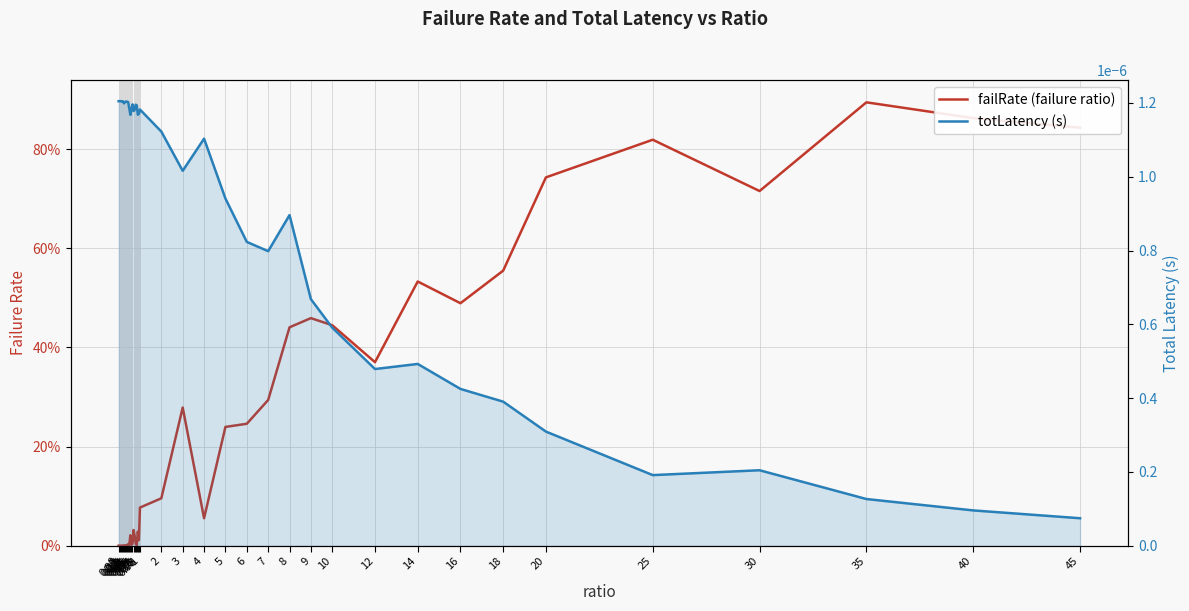

Reading left to right, transcribe all the data shown in this chart.

failRate (failure ratio): 0.0	0.0	0.0	0.0	0.0	0.0	0.0	0.0	0.0	0.0	0.0	0.0	0.0	0.0	0.0	0.0	0.0	0.0	0.0	0.0	0.1	0.1	0.3	0.1	0.2	0.2	0.3	0.4	0.5	0.4	0.4	0.5	0.5	0.6	0.7	0.8	0.7	0.9	0.9	0.8
totLatency (s): 0.0	0.0	0.0	0.0	0.0	0.0	0.0	0.0	0.0	0.0	0.0	0.0	0.0	0.0	0.0	0.0	0.0	0.0	0.0	0.0	0.0	0.0	0.0	0.0	0.0	0.0	0.0	0.0	0.0	0.0	0.0	0.0	0.0	0.0	0.0	0.0	0.0	0.0	0.0	0.0